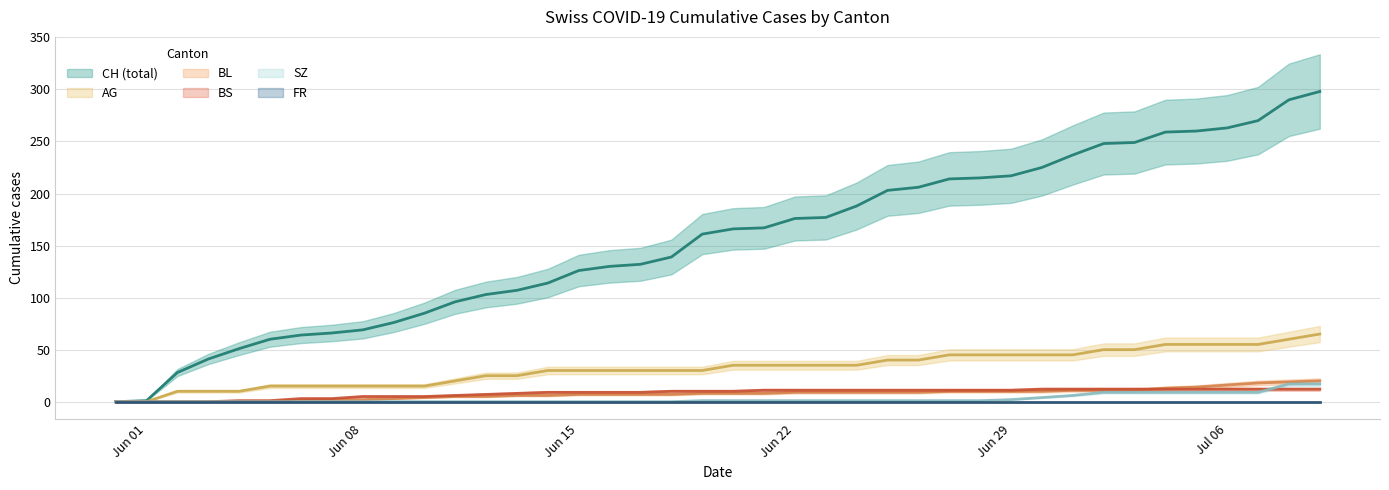

What is the approximate value of AG at 2020-06-10, to the nearest 5?

15